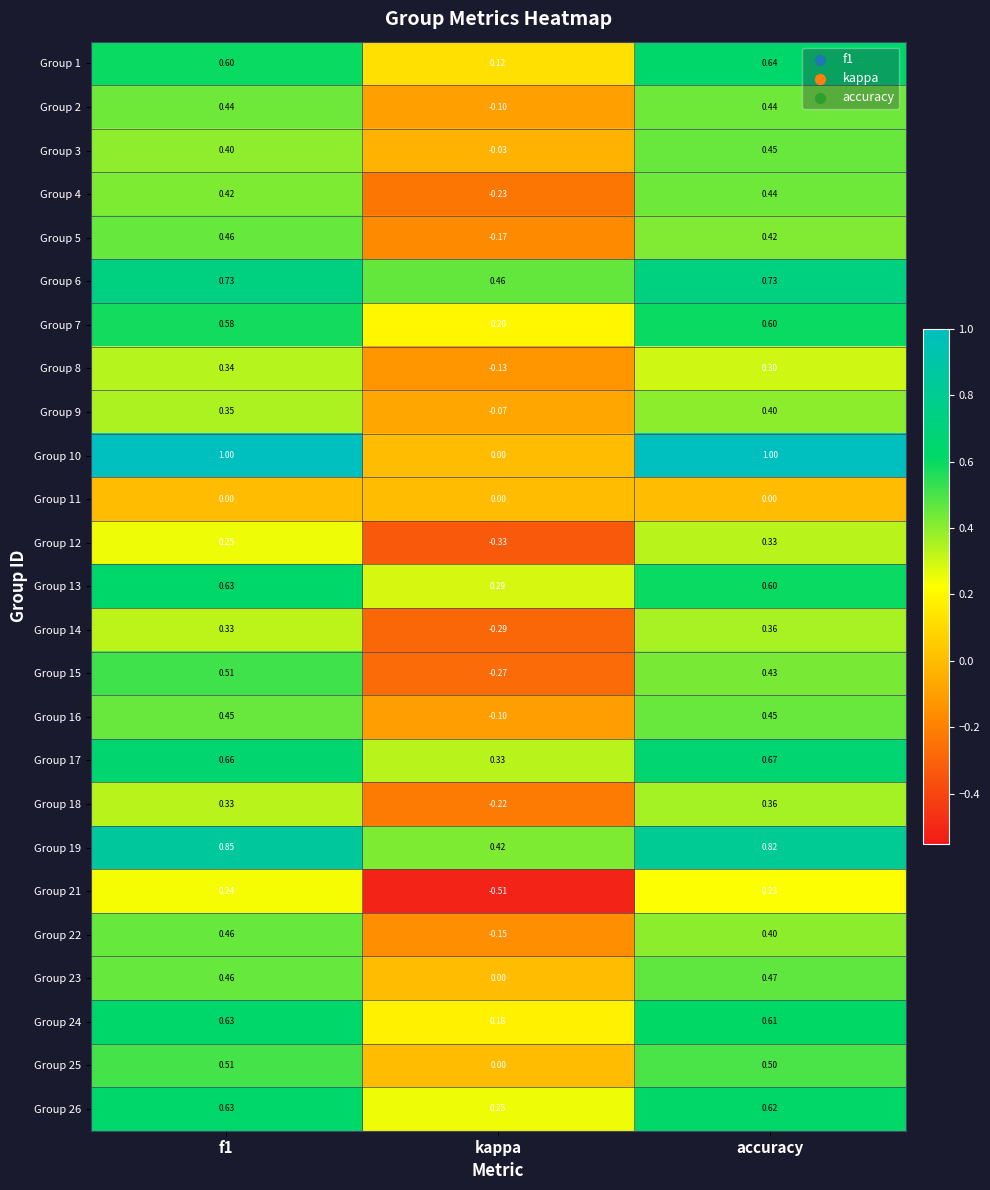

At how many categories does at least one series exceed 0?

3